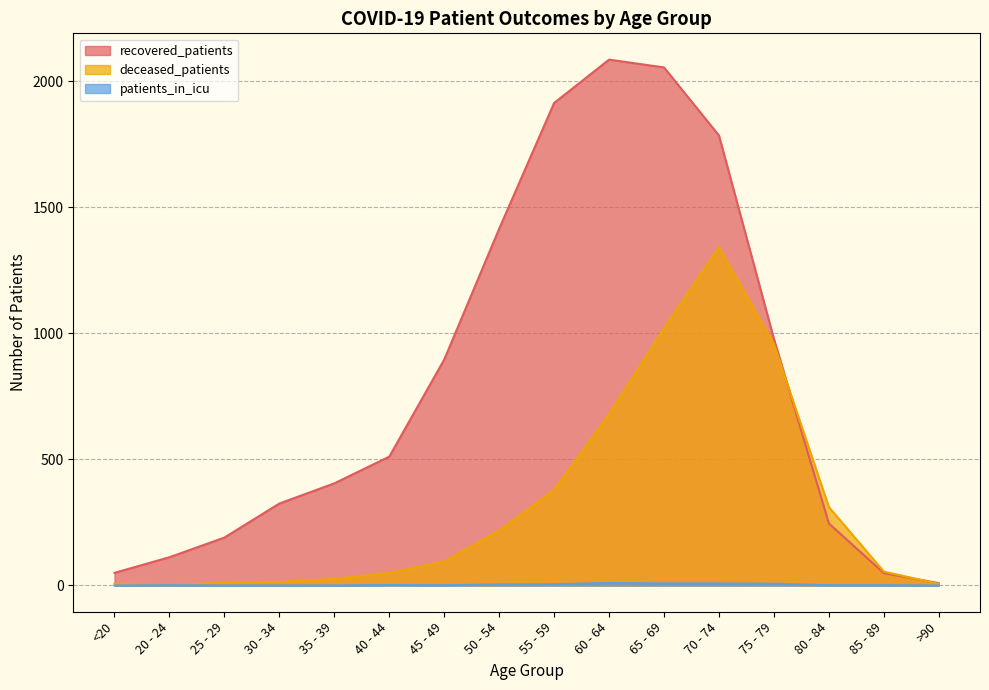

List the series in order of their peak value, lowest first.

patients_in_icu, deceased_patients, recovered_patients